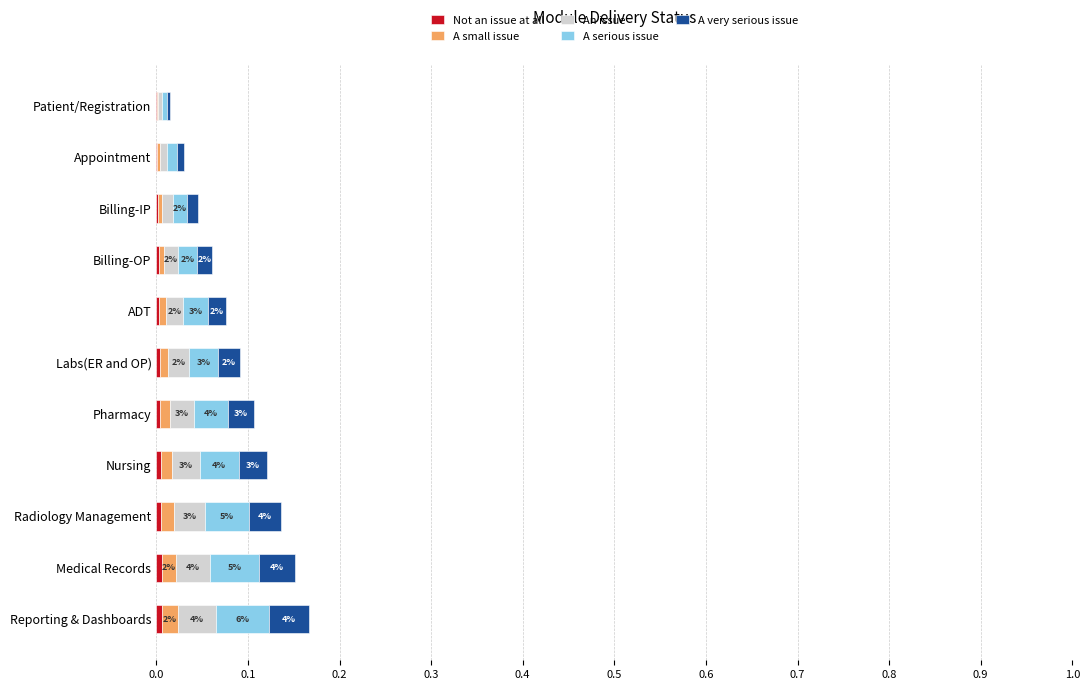

Which series has the largest total across all categories?

A serious issue